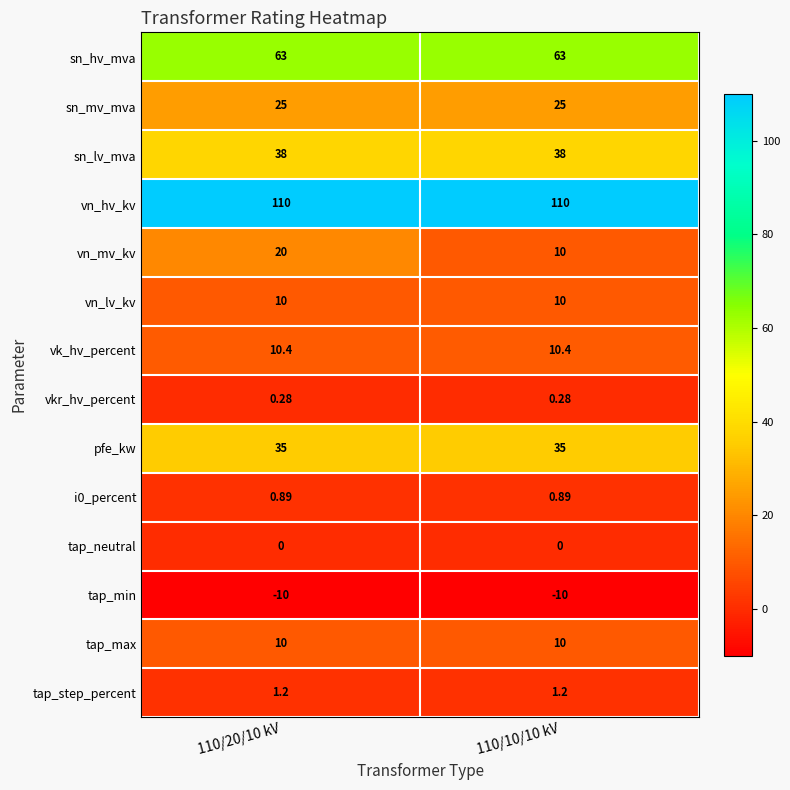

What is the spread (max minus min) of values at 110/10/10 kV?

120.0